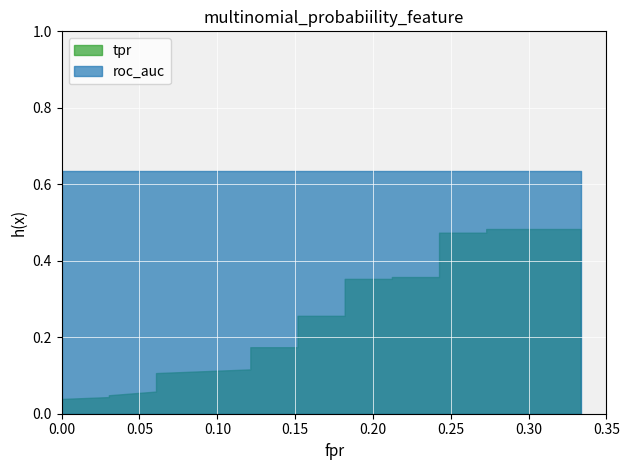

What is the difference between the fpr values at 14 and 30?

0.1